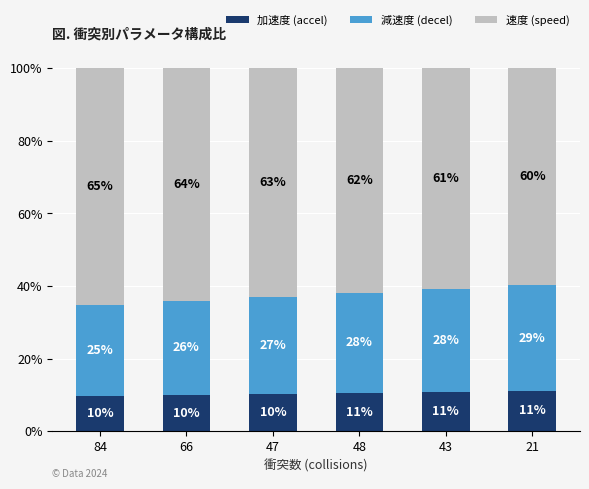

Are the bars horizontal?

No